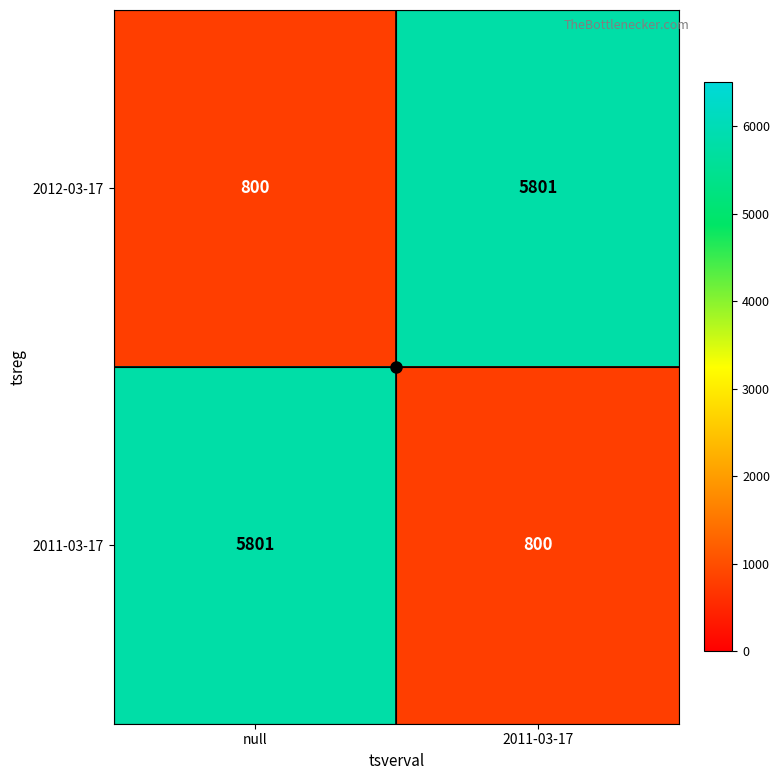

What is the smallest value displayed?

800